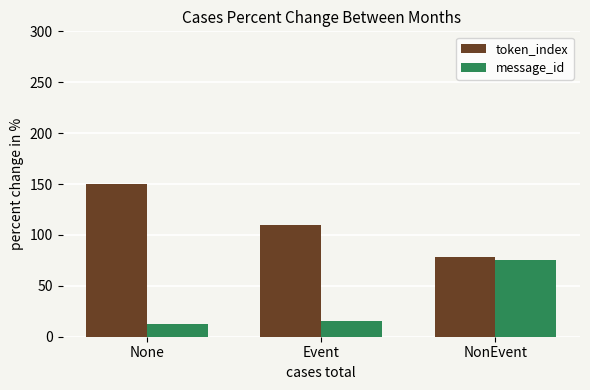

True or false: token_index has a value of 150.0 at None.

True